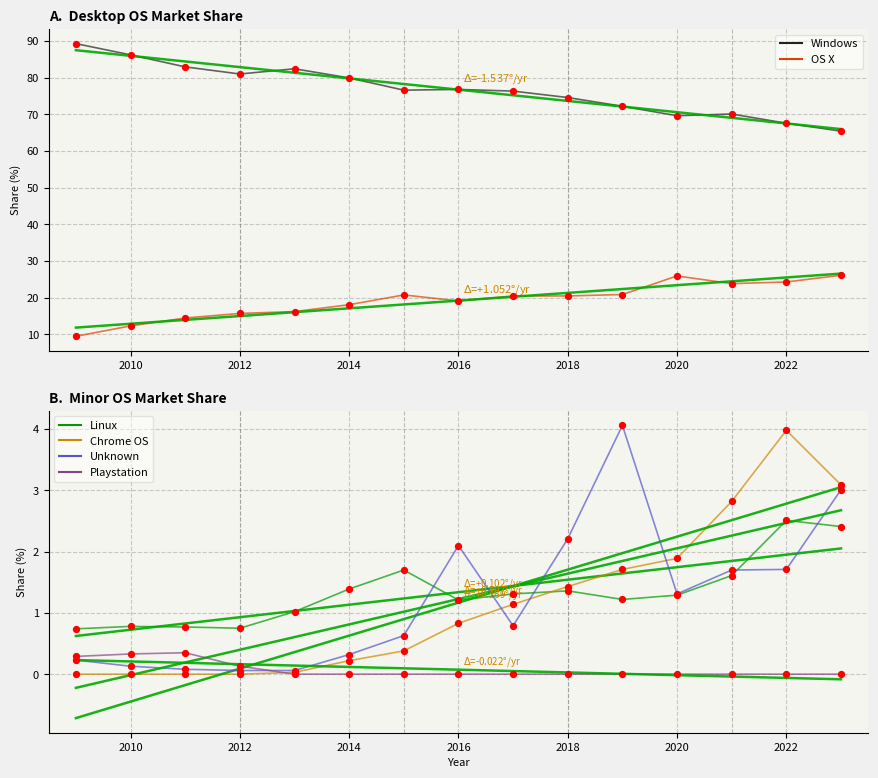

At how many categories does at least one series exceed 27?

15